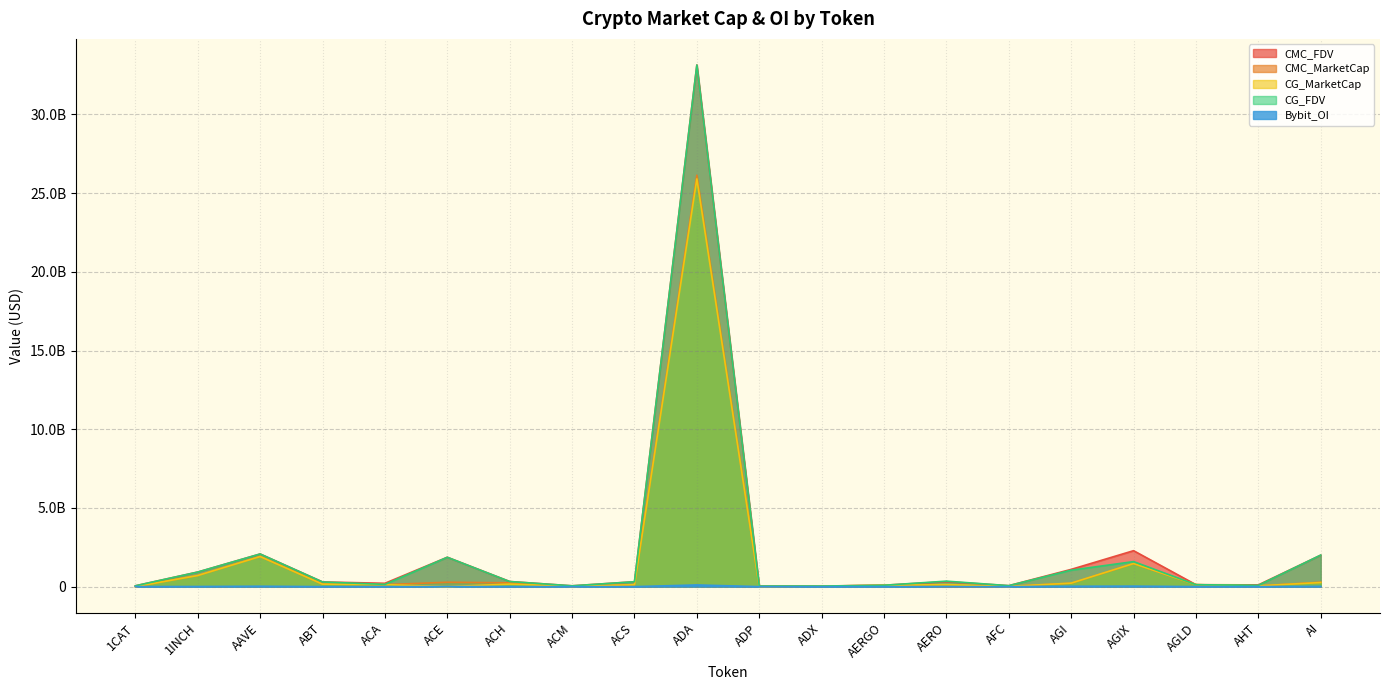

At which label does Bybit_OI first exceed 1352870?

1CAT